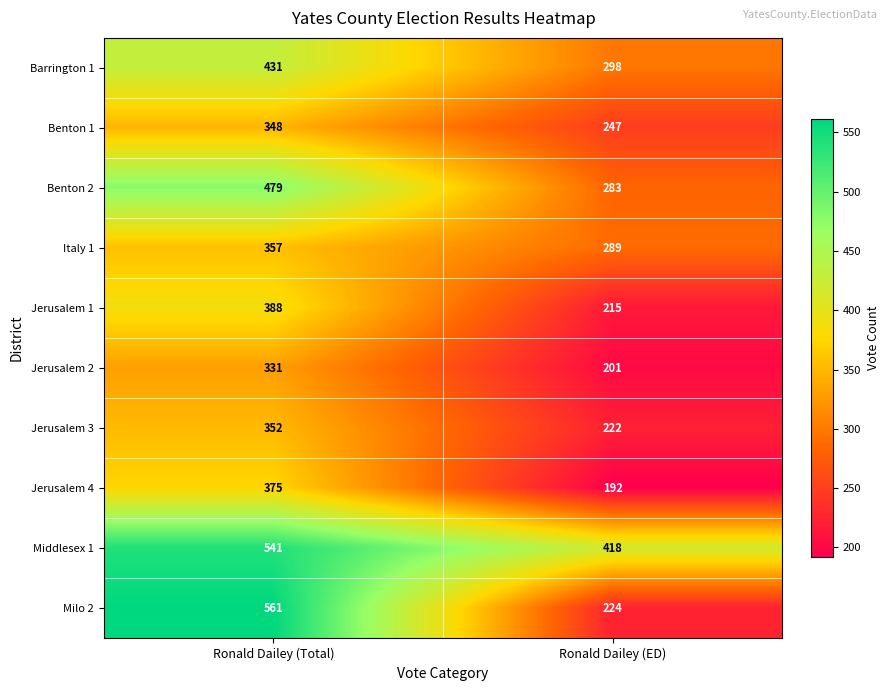

Rank the series by their maximum value, from lowest to highest.

Jerusalem 2, Benton 1, Jerusalem 3, Italy 1, Jerusalem 4, Jerusalem 1, Barrington 1, Benton 2, Middlesex 1, Milo 2